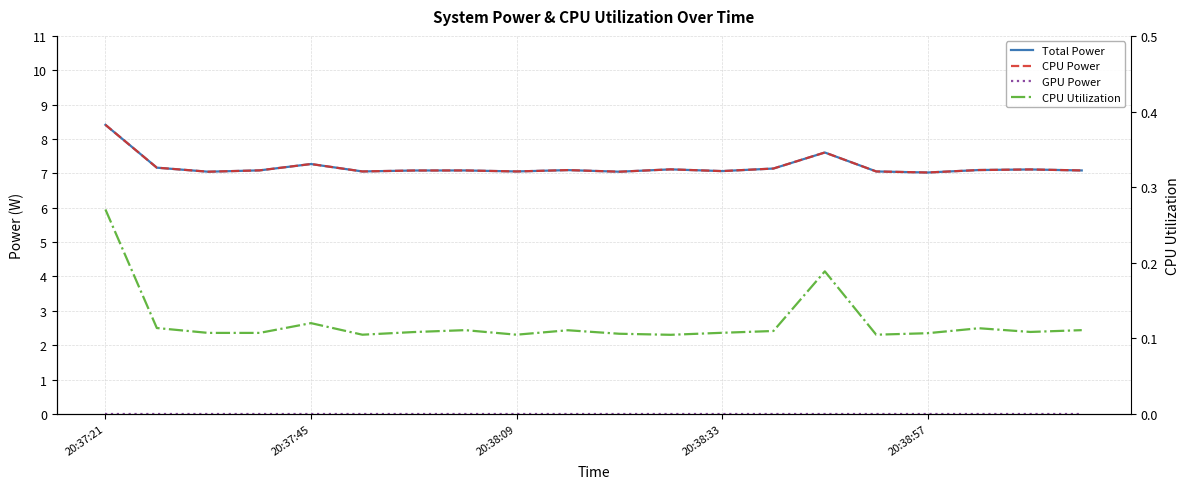

What is the average value of the CPU Utilization series?

0.1